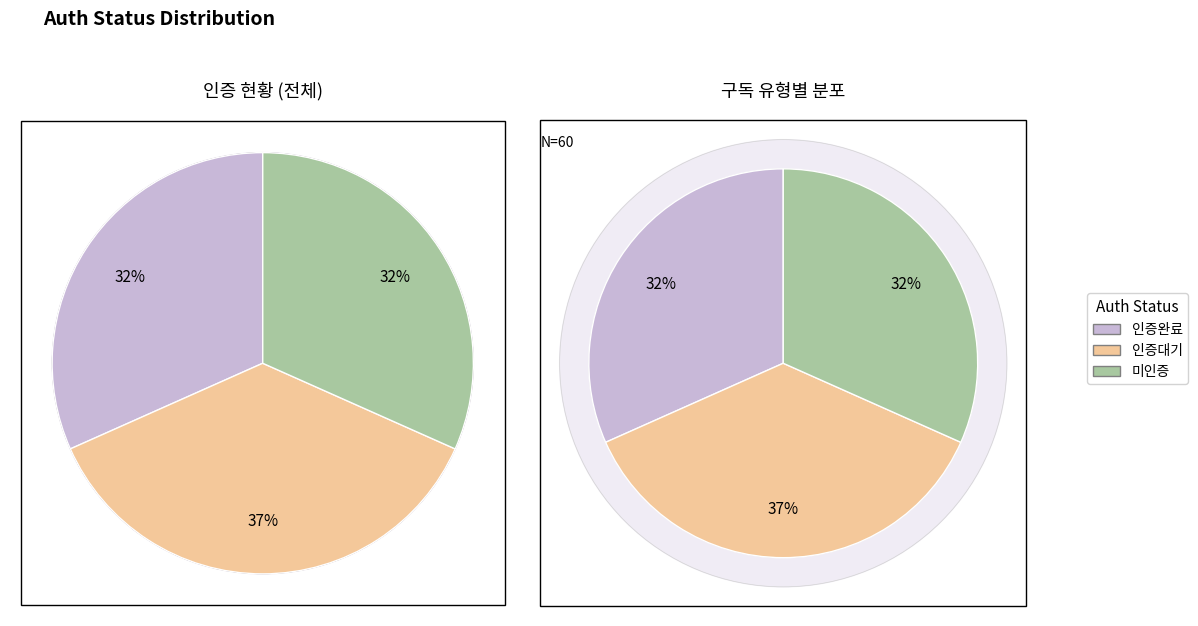

Which slice is the smallest?

인증완료